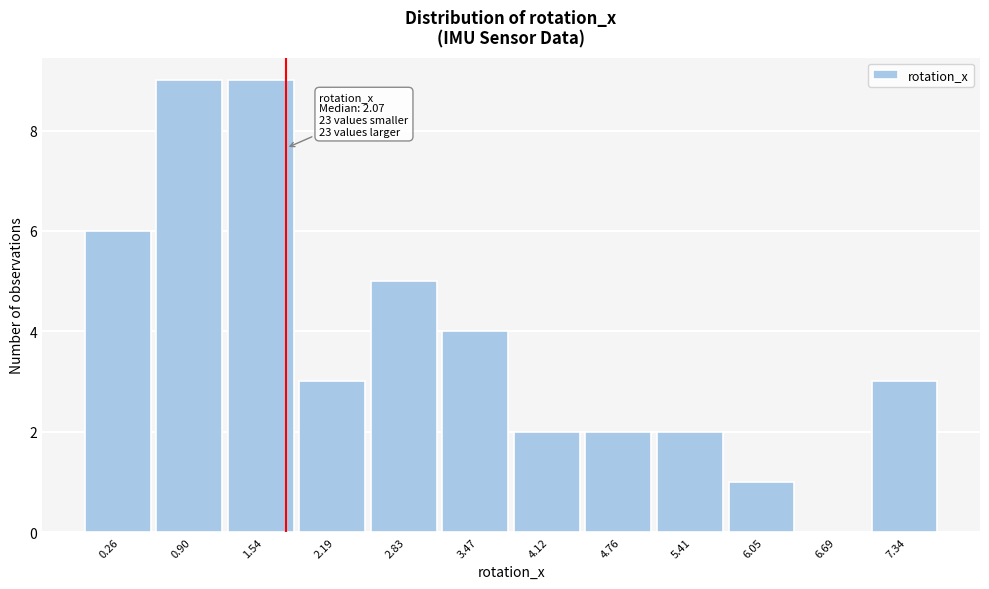

Reading right to left, transcribe all the data shown in this chart.

7.34=3	6.69=0	6.05=1	5.41=2	4.76=2	4.12=2	3.47=4	2.83=5	2.19=3	1.54=9	0.90=9	0.26=6